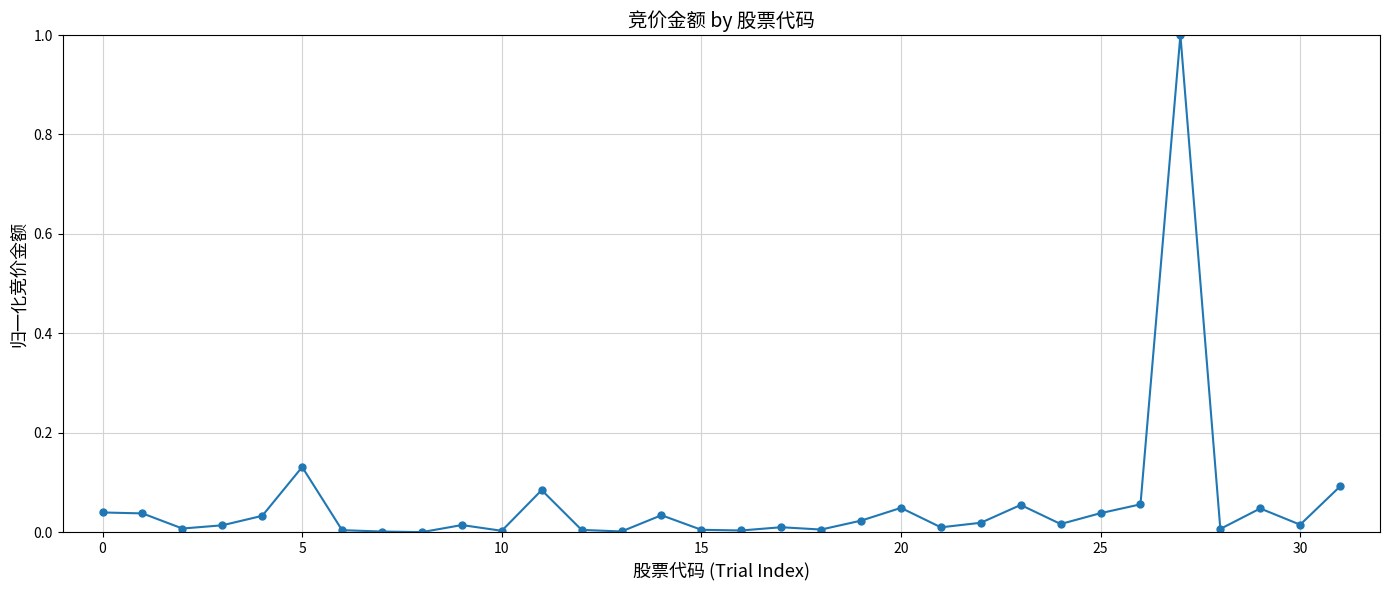

How many lines are shown in the chart?

1